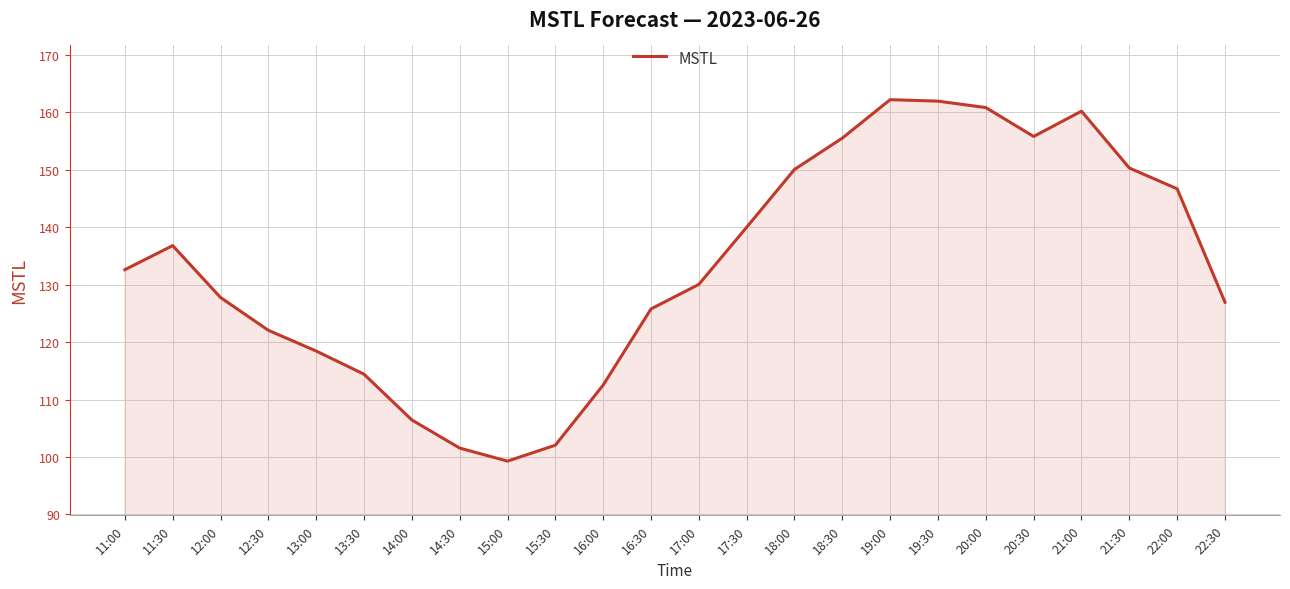

Is it true that the value at 15:00 is 99.3?

True